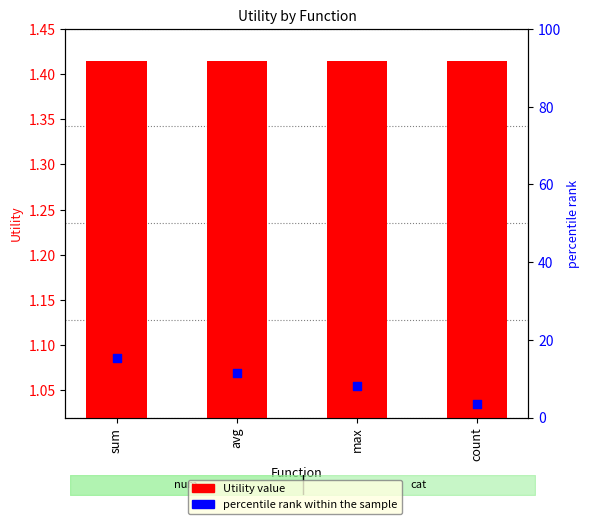

At which category is the sum across all series the highest?

sum